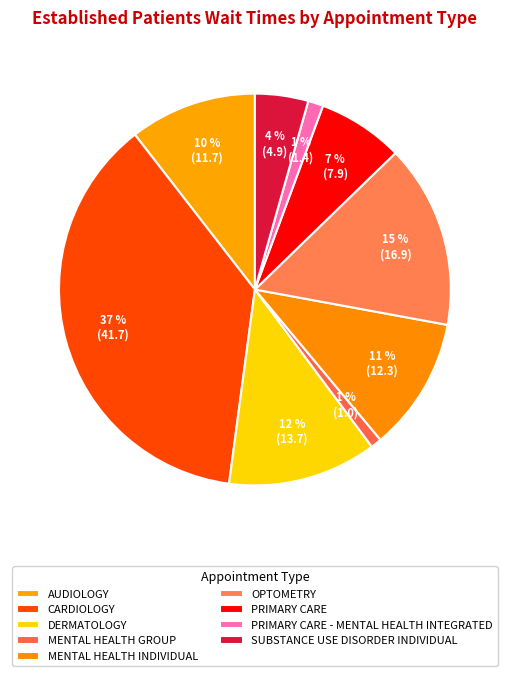

To the nearest percent, what is the difference between the largest and smallest slice percentages?

37%